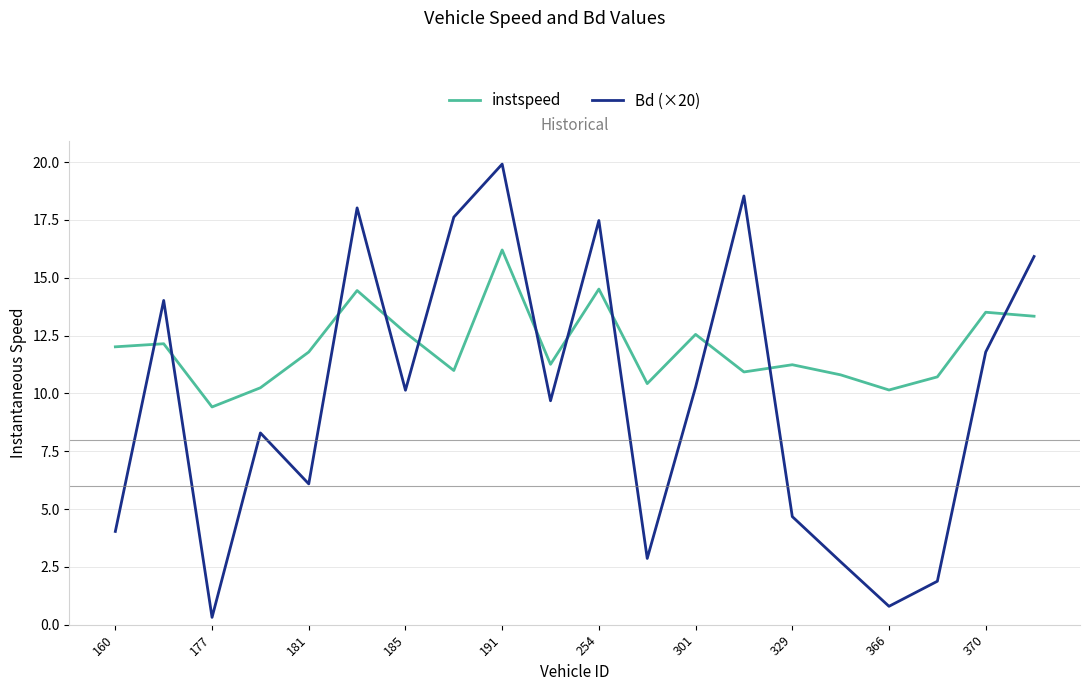

Which series has the largest range (max minus min)?

Bd (×20)